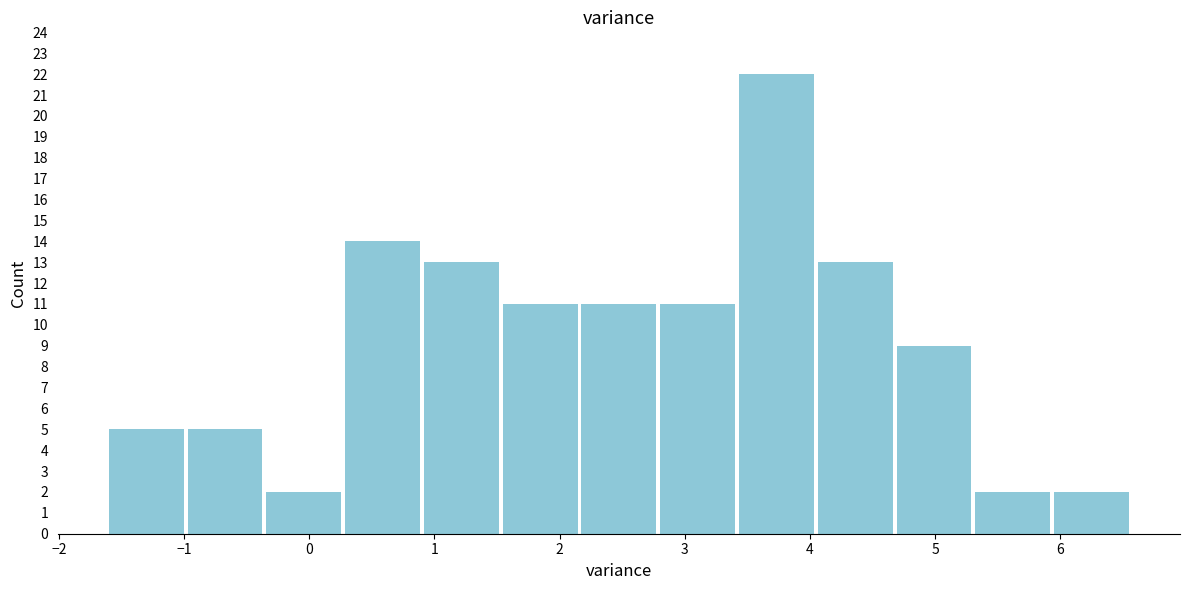

Reading left to right, transcribe this chart: for each bar, give the range it covers on the x-axis and its height. Neither the bar edges nor the heights are printed on the chart, so give them approximately, as read against the axes.

-1.6 to -1.0: 5
-1.0 to -0.4: 5
-0.4 to 0.3: 2
0.3 to 0.9: 14
0.9 to 1.5: 13
1.5 to 2.2: 11
2.2 to 2.8: 11
2.8 to 3.4: 11
3.4 to 4.0: 22
4.0 to 4.7: 13
4.7 to 5.3: 9
5.3 to 5.9: 2
5.9 to 6.6: 2